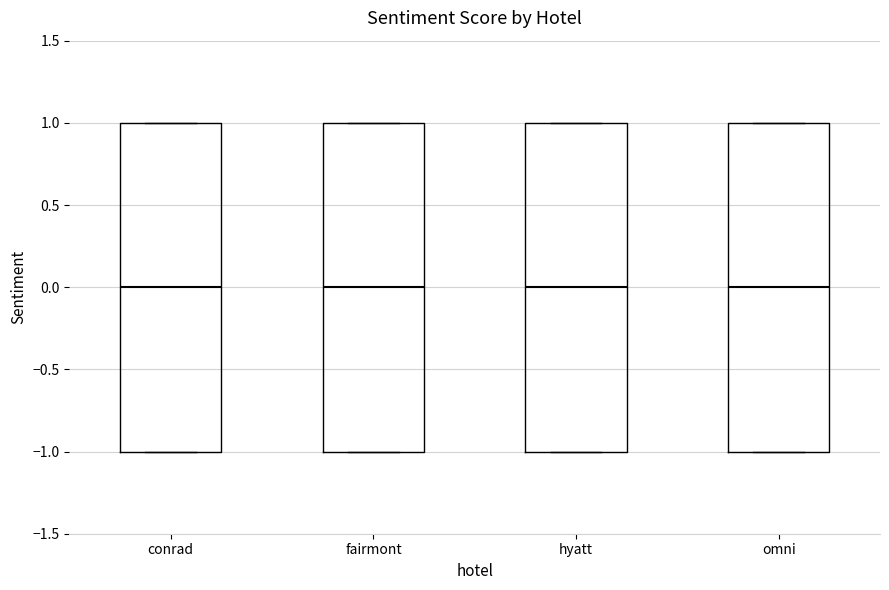

Reading left to right, read every box against the y-axis: the position of its median line, the range the box covers, and the ends of its whiskers. The values are not printed on the chart, so give them approximately, as read against the axis.

conrad: median 0, box -1 to 1, whiskers -1 to 1
fairmont: median 0, box -1 to 1, whiskers -1 to 1
hyatt: median 0, box -1 to 1, whiskers -1 to 1
omni: median 0, box -1 to 1, whiskers -1 to 1